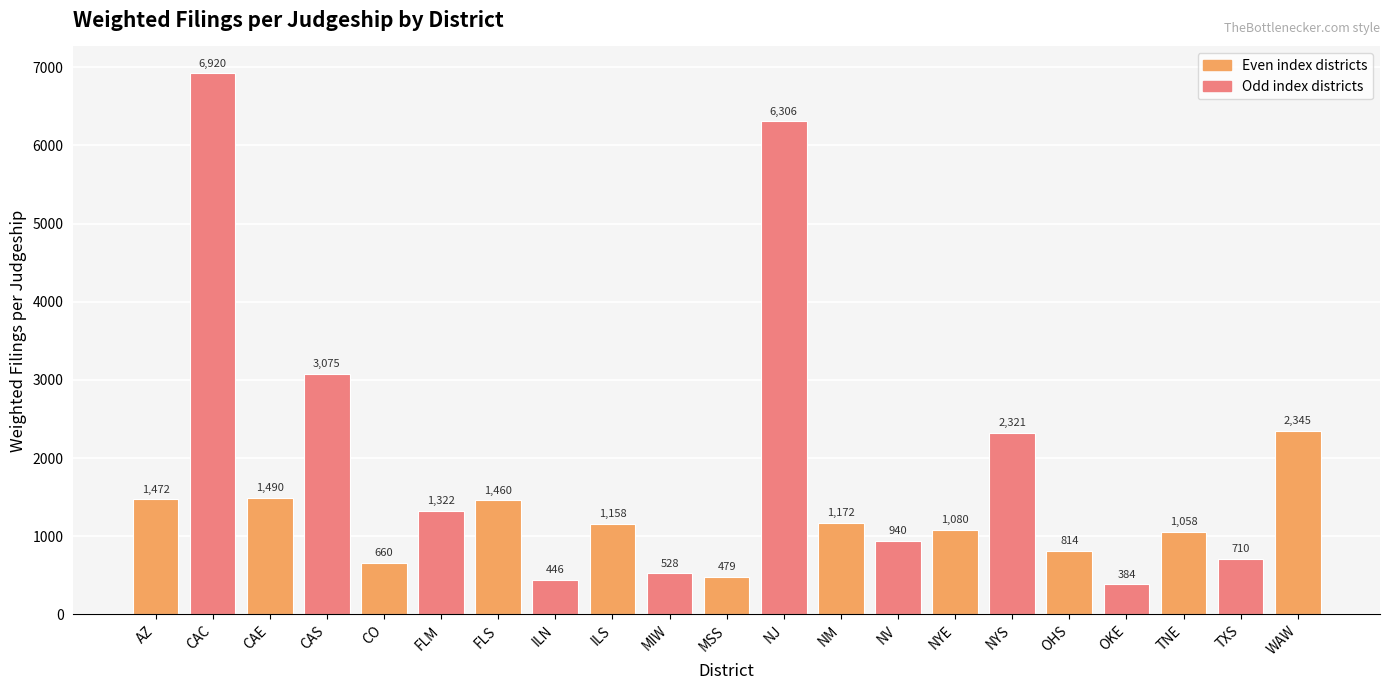

What is the sum of all values?

36140